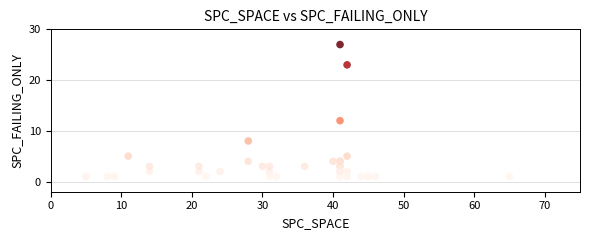

What Y value in the scatter plot is closest to 14?

12